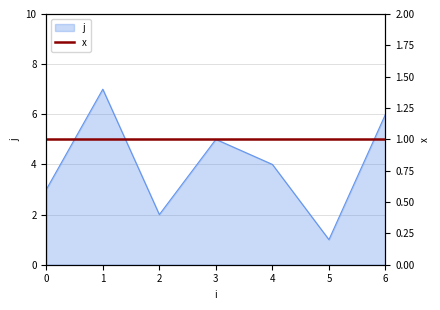

How many values exceed 4?

3